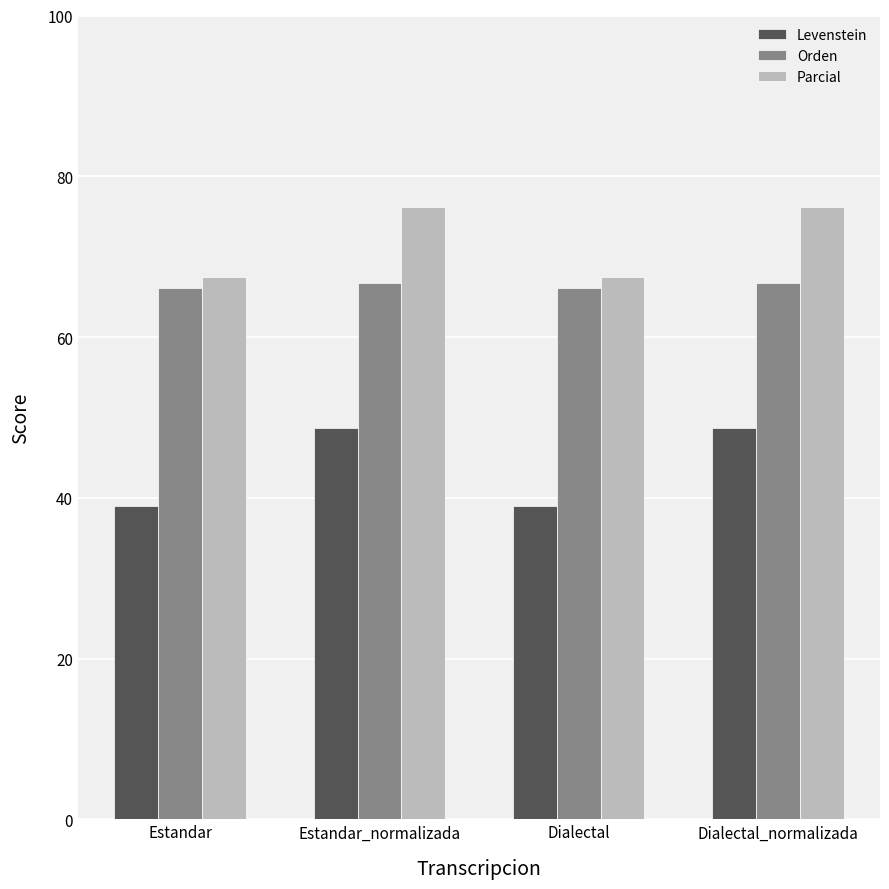

Which series has the largest total across all categories?

Parcial